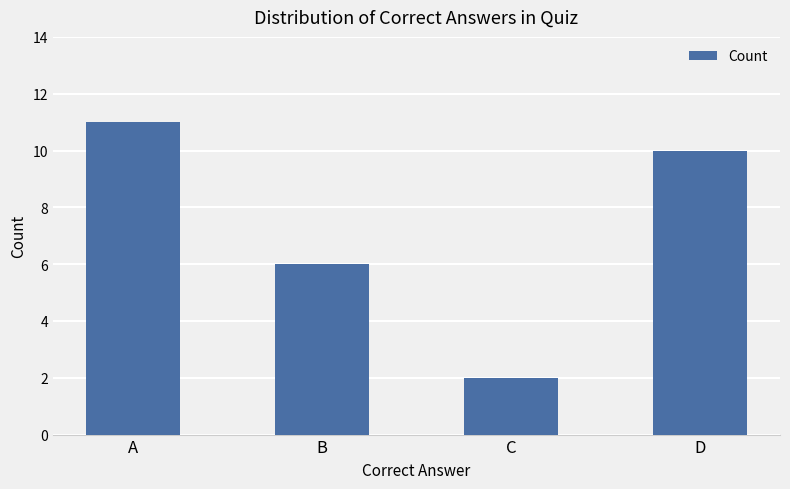

Does the chart contain stacked bars?

No